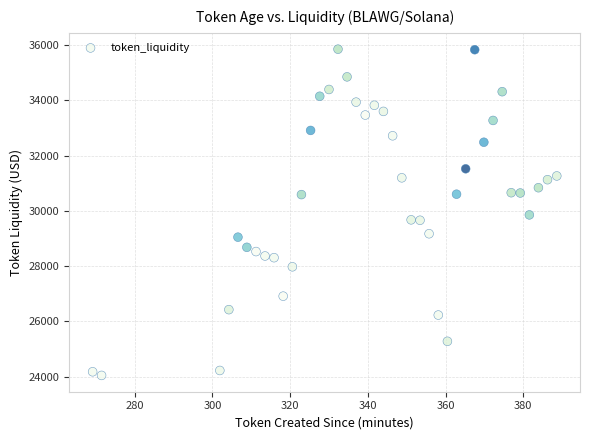

What is the range of Y values (max minus min)?

11808.8